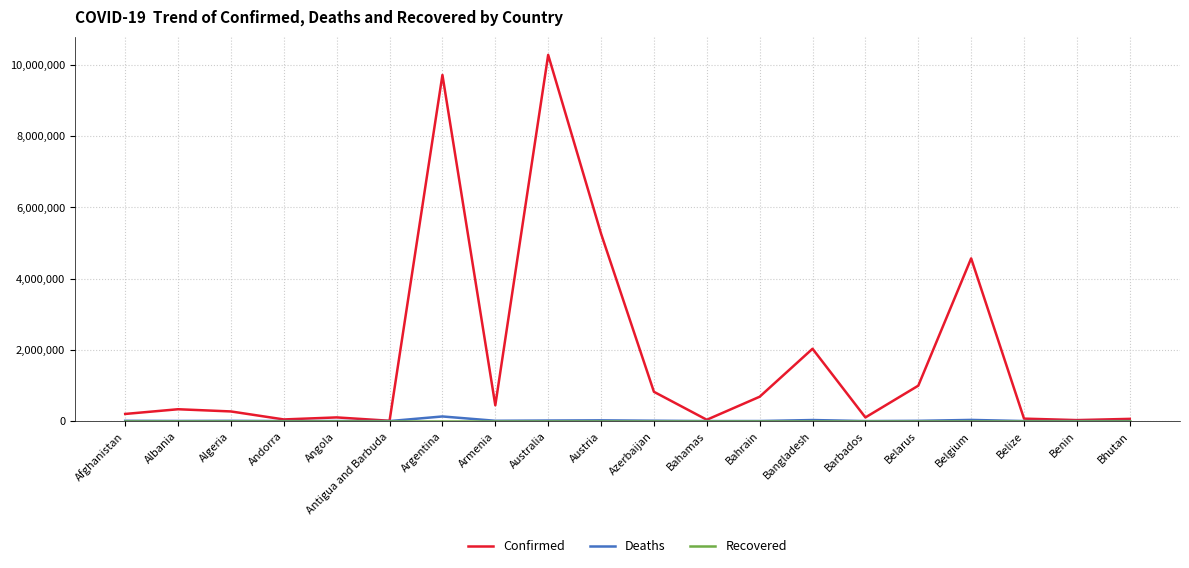

Which series has the largest total across all categories?

Confirmed